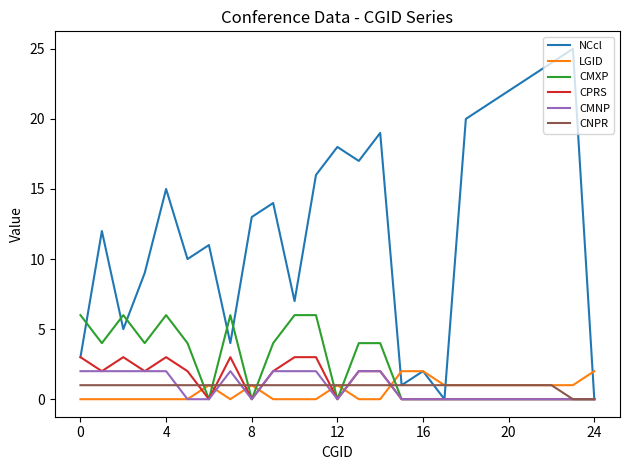

Which series has the widest spread of values?

NCcl